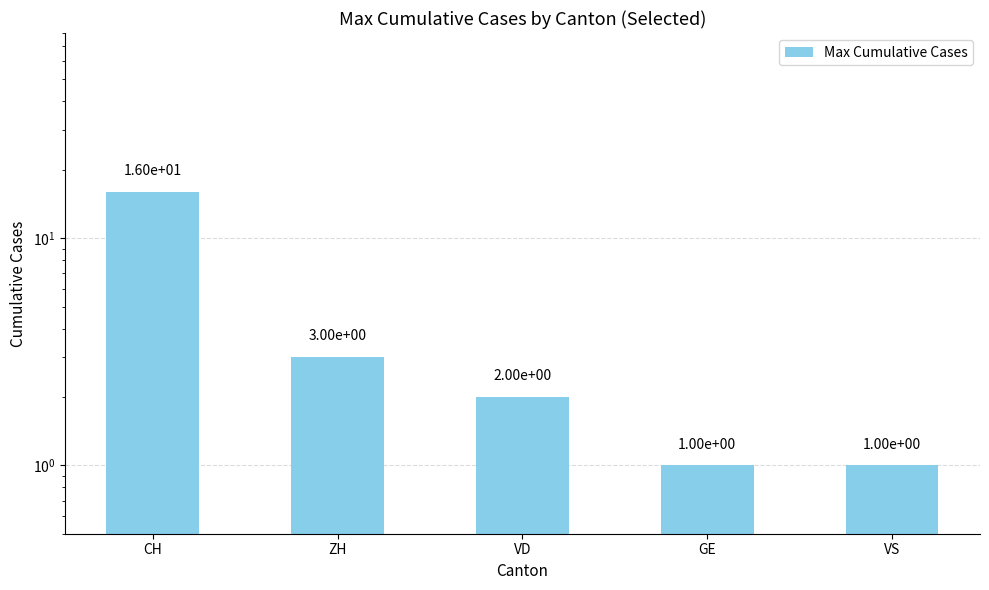

What is the sum of the values at VD and ZH?

5